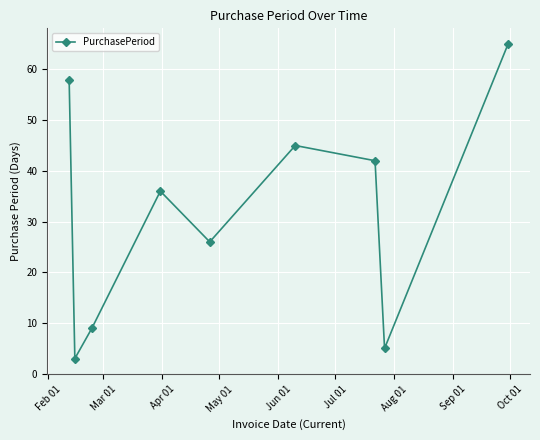

Count the number of data series in this chart.

1